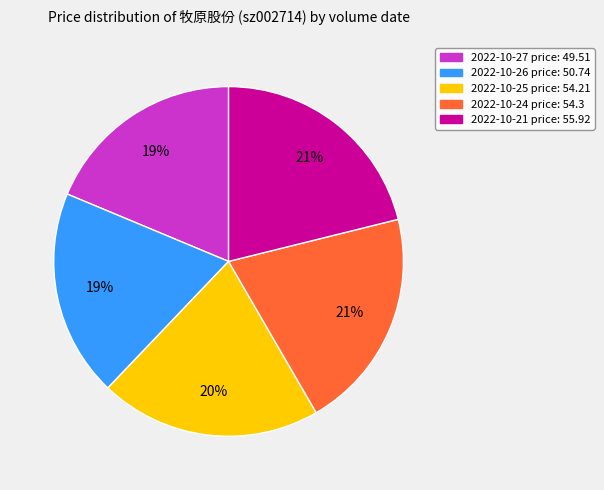

Is there a majority slice in this chart?

No